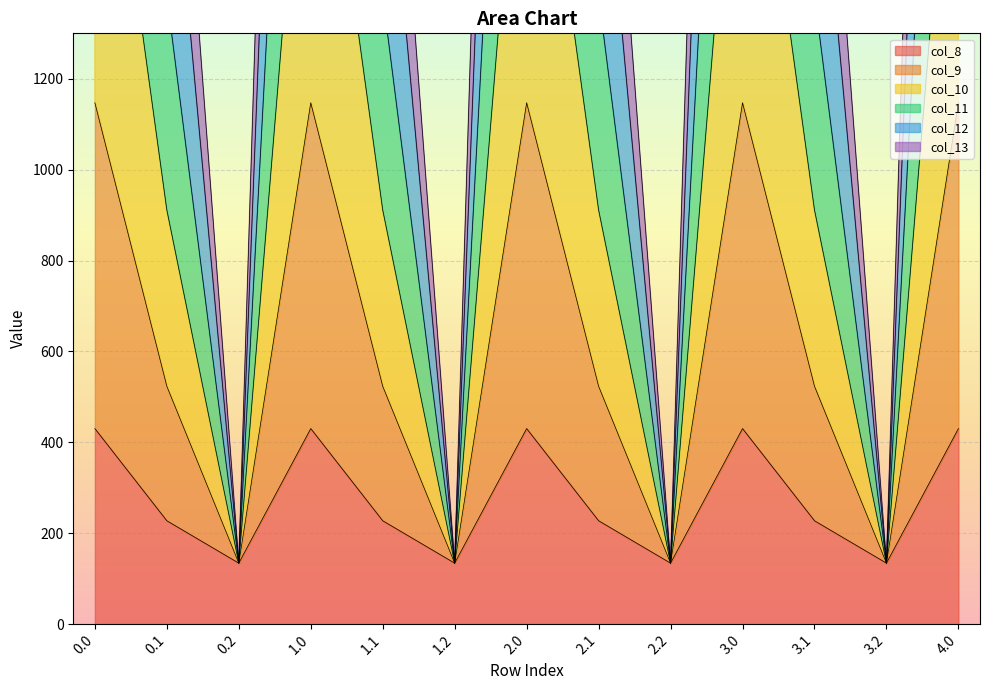

How many interior local peaks does the col_11 series have?

3